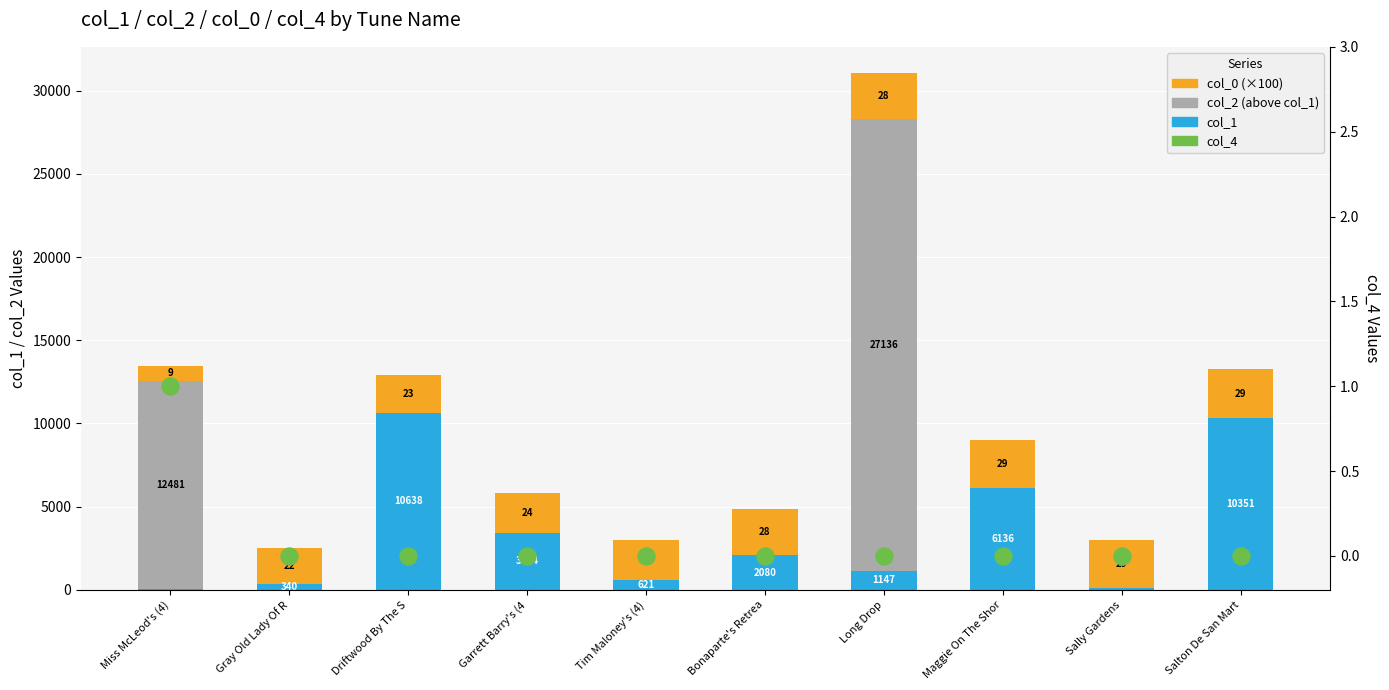

Is the value of col_0 at Salton De San Mart greater than the value of col_1 at Driftwood By The S?

No